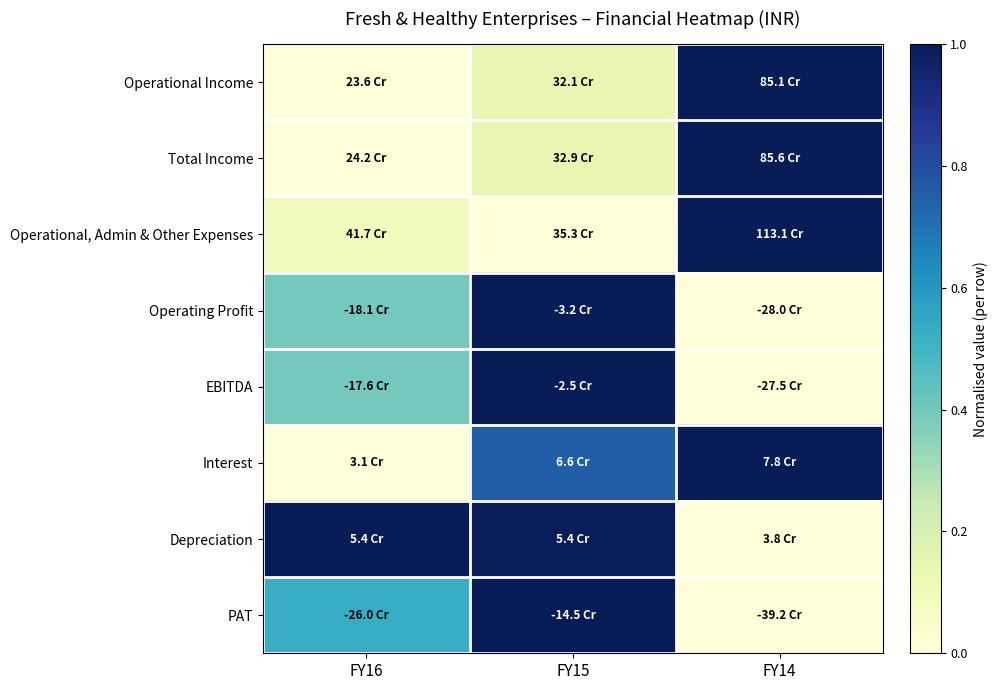

Reading left to right, extract all data points from this chart.

Operational Income: FY16=0.0	FY15=0.1	FY14=1.0
Total Income: FY16=0.0	FY15=0.1	FY14=1.0
Operational, Admin & Other Expenses: FY16=0.1	FY15=0.0	FY14=1.0
Operating Profit: FY16=0.4	FY15=1.0	FY14=0.0
EBITDA: FY16=0.4	FY15=1.0	FY14=0.0
Interest: FY16=0.0	FY15=0.7	FY14=1.0
Depreciation: FY16=1.0	FY15=1.0	FY14=0.0
PAT: FY16=0.5	FY15=1.0	FY14=0.0